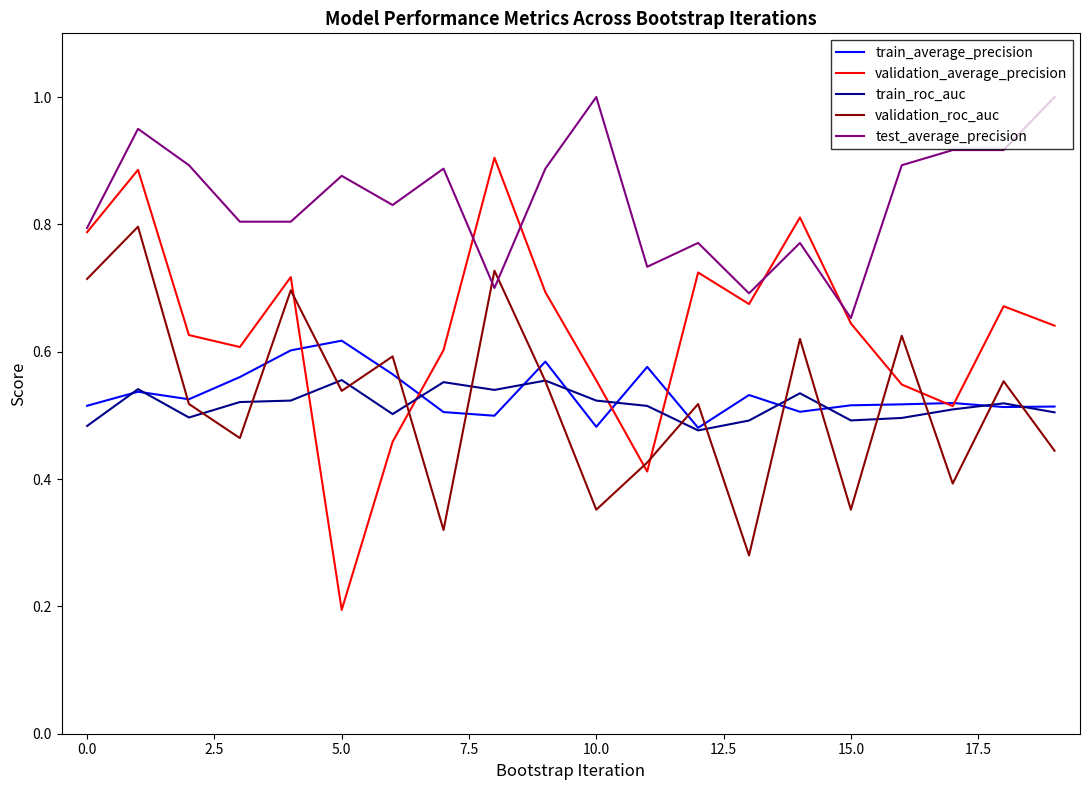

Does the chart display data point markers on the line(s)?

No